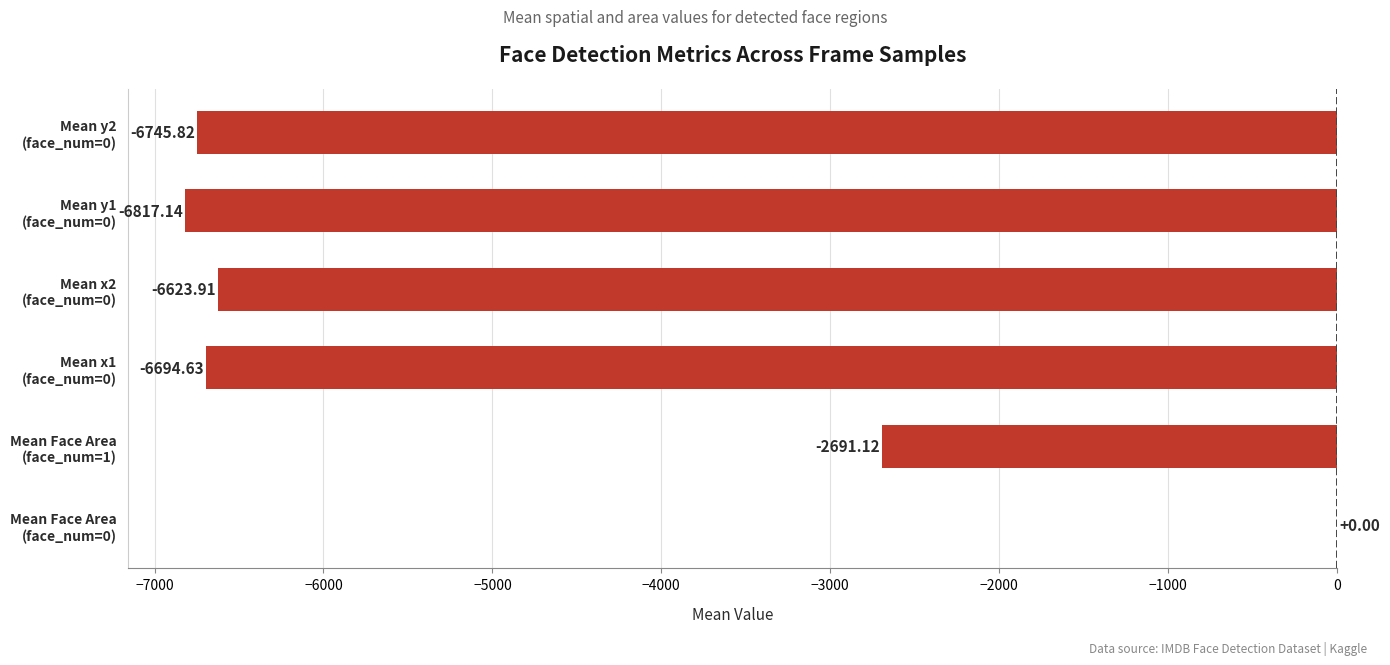

What is the sum of all values?

-29572.6